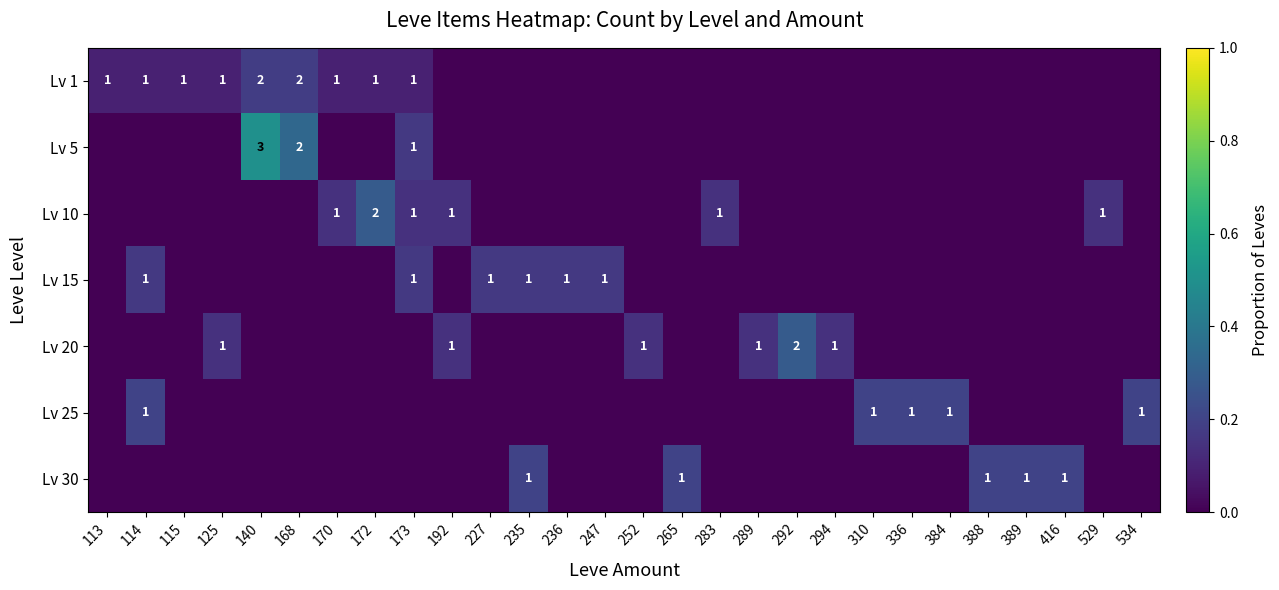

What is the spread (max minus min) of values at 310?

0.2